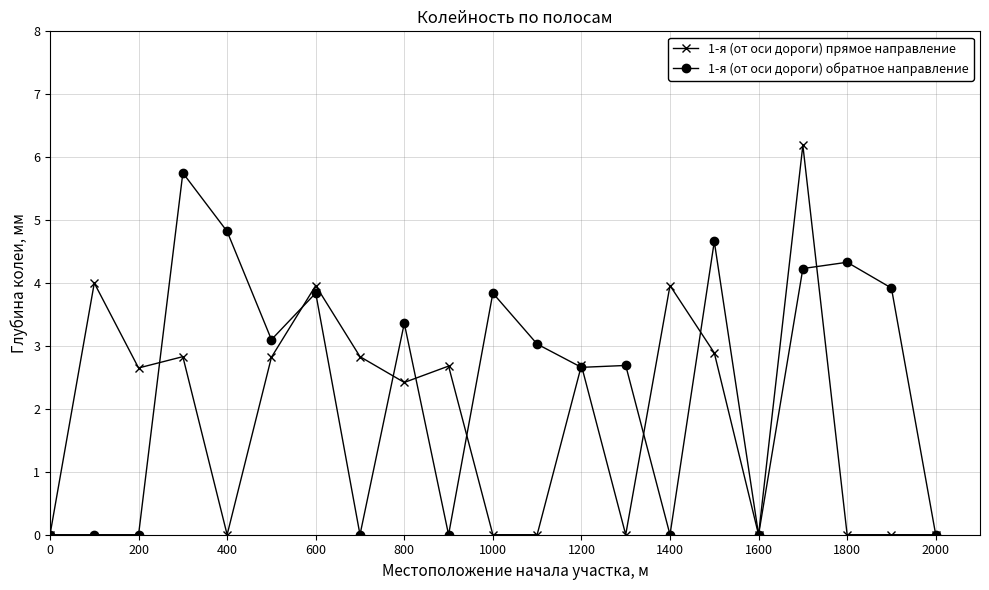

What is the highest value of the 1-я (от оси дороги) прямое направление series?

6.2